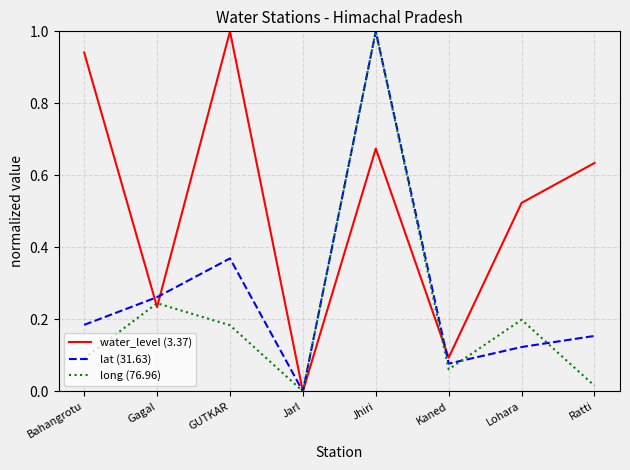

Which series changed the most between Gagal and GUTKAR?

water_level (3.37)